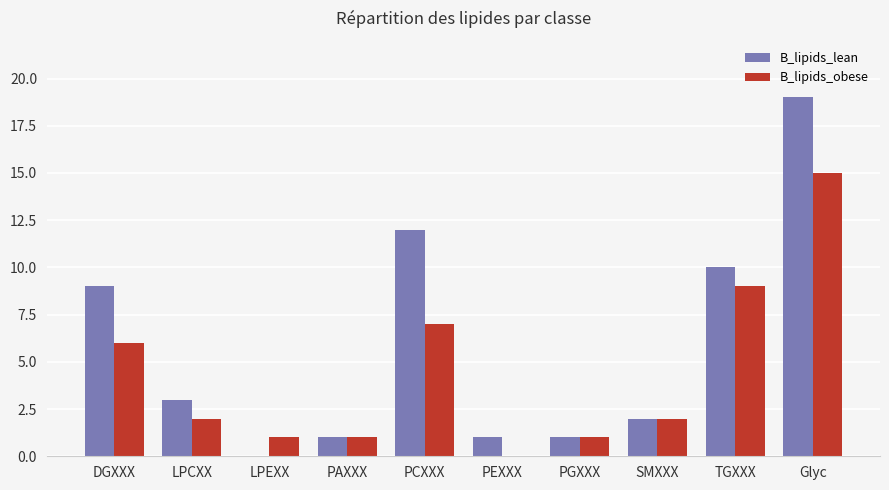

Reading left to right, extract all data points from this chart.

B_lipids_lean: 9	3	0	1	12	1	1	2	10	19
B_lipids_obese: 6	2	1	1	7	0	1	2	9	15